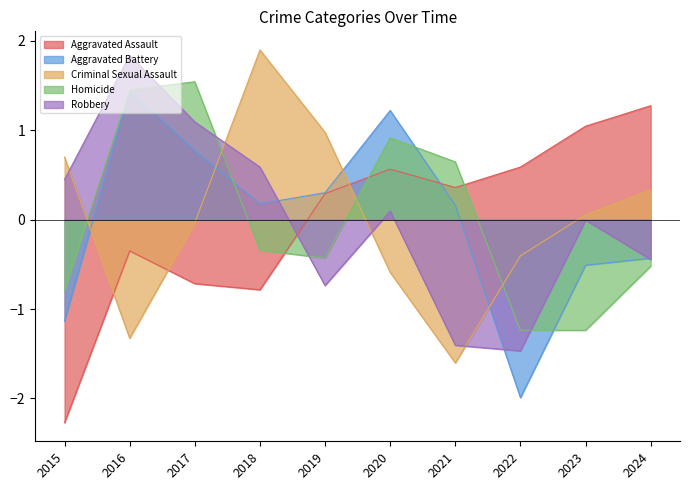

What is the sum of the Aggravated Battery values at 2017 and 2024?

0.3